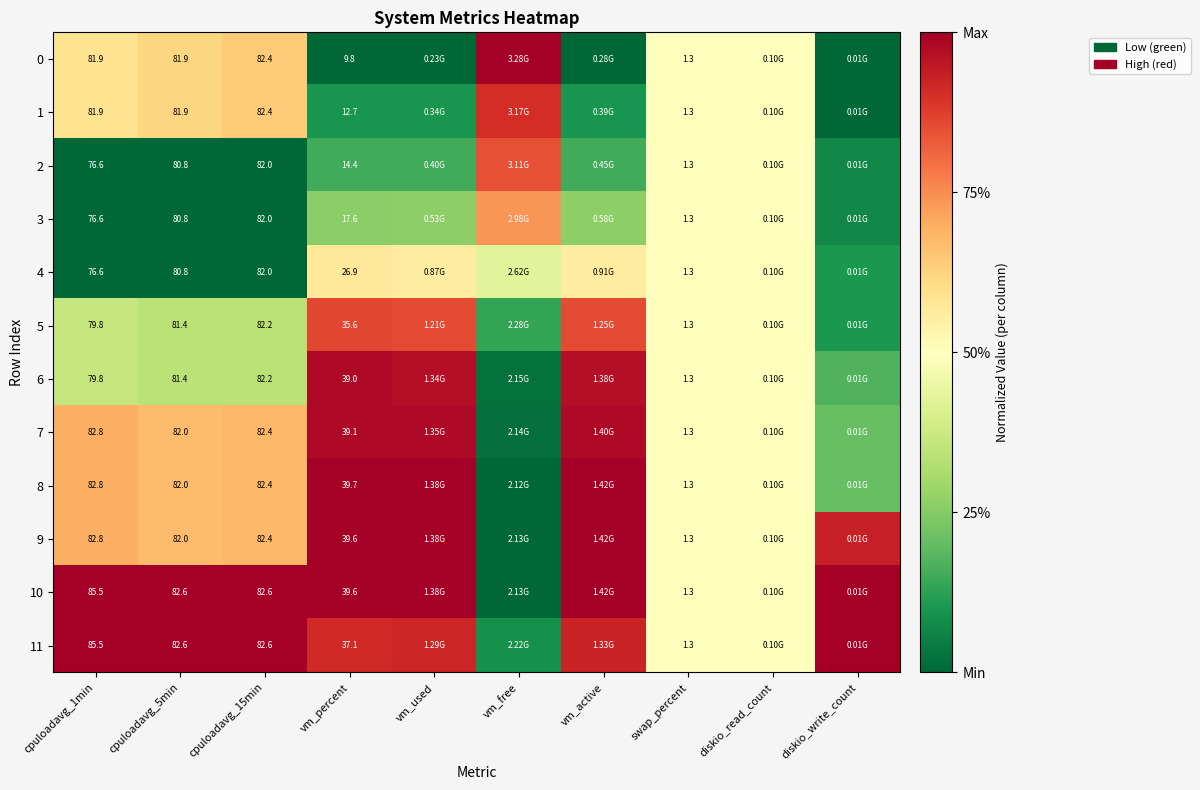

Rank the series by their maximum value, from highest to lowest.

0, 8, 9, 10, 11, 7, 6, 1, 5, 2, 3, 4